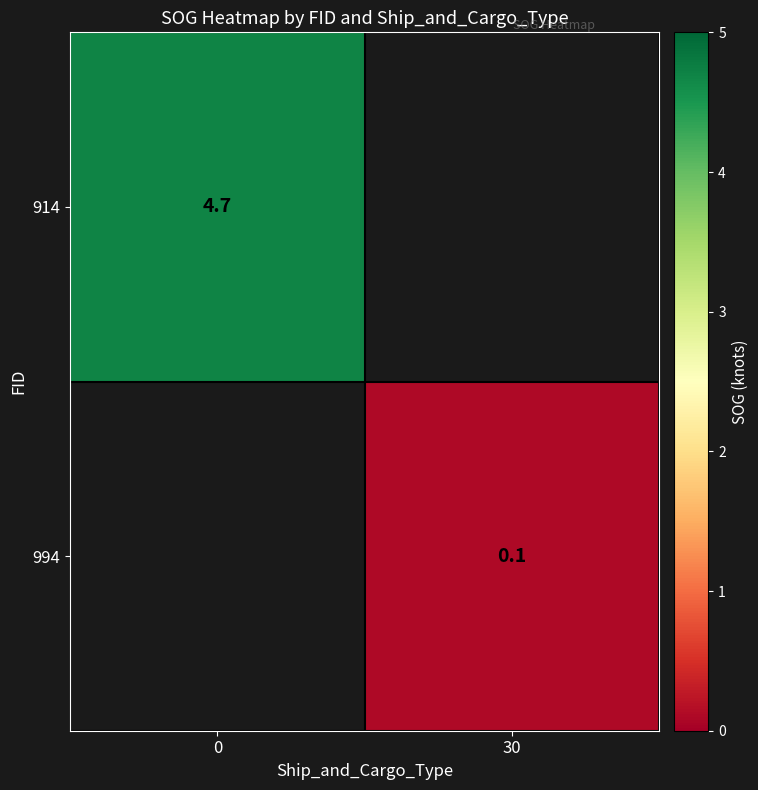

The 914 series shows 4.7 at 0. True or false?

True